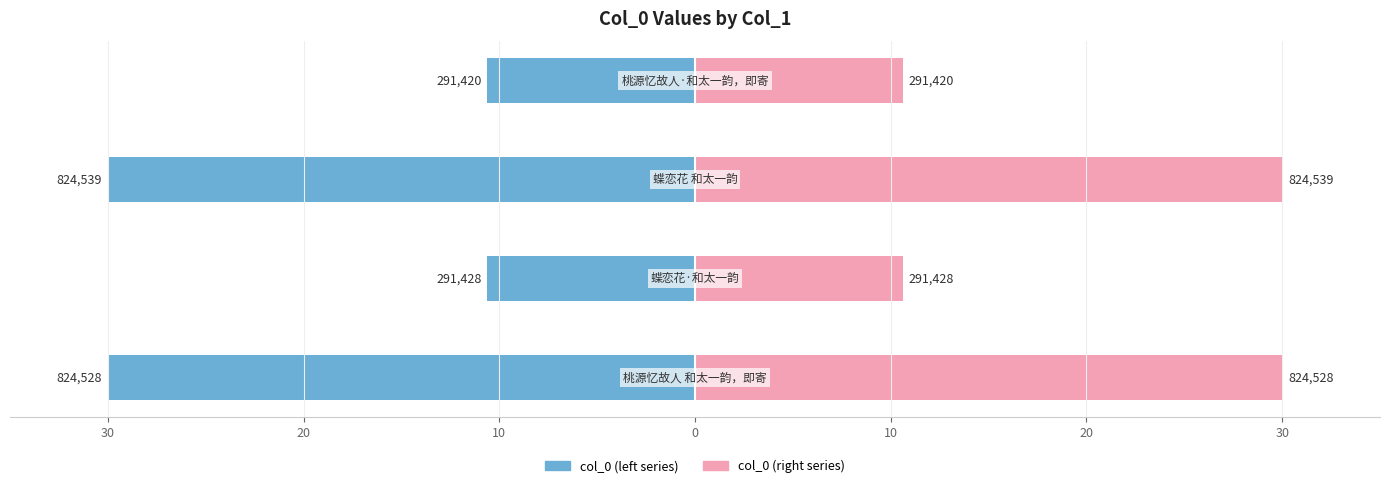

At 10, list the series in order from smallest to largest.

col_0 (left), col_0 (right)